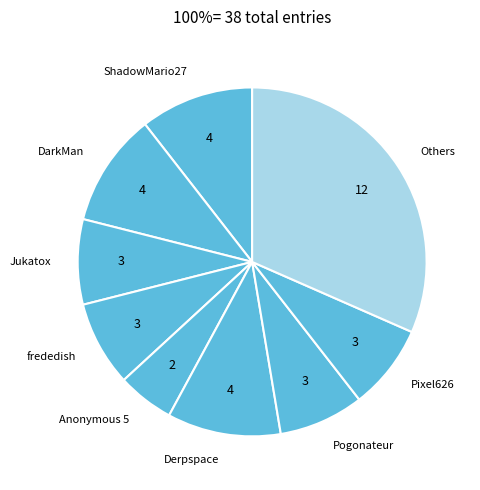

How many slices are in this pie chart?

9